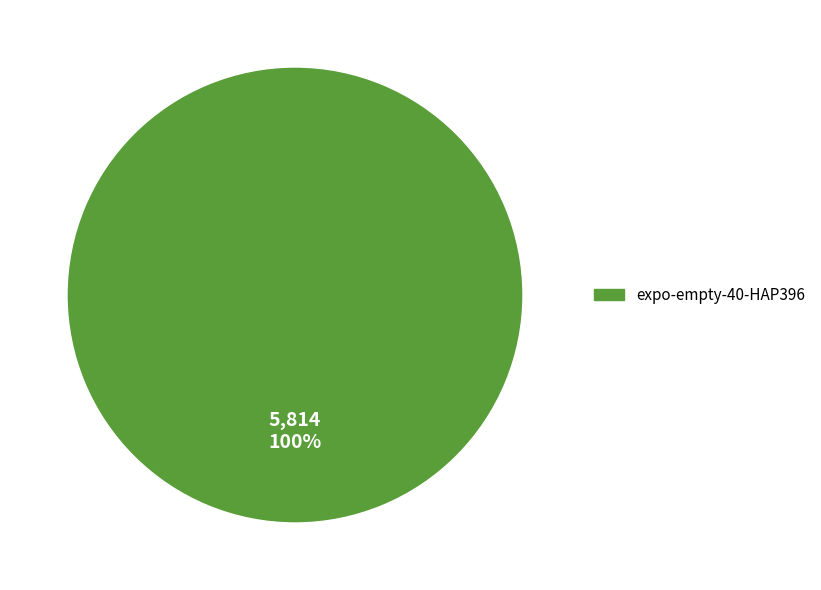

Is there any slice that represents more than half of the pie?

Yes